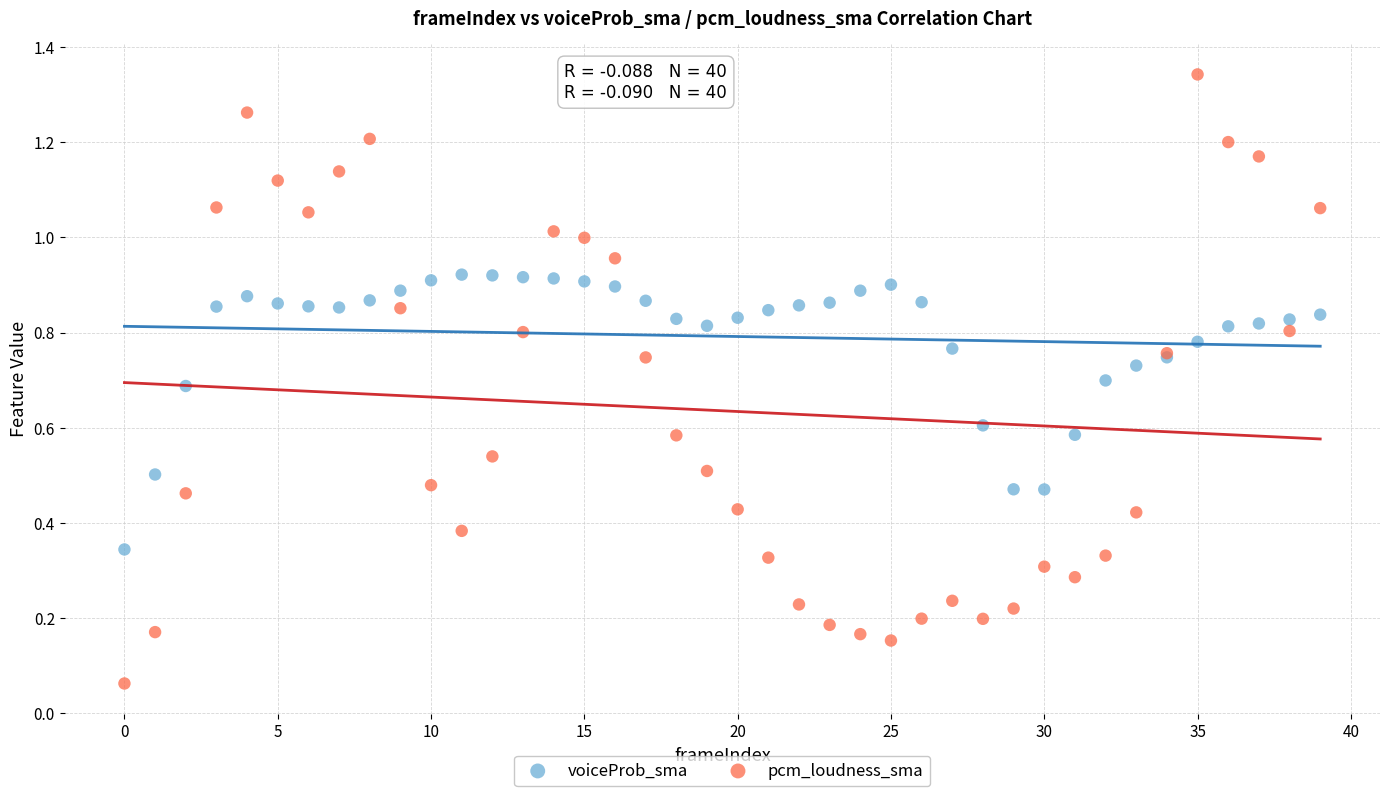

Which series contains the lowest Y value?

pcm_loudness_sma